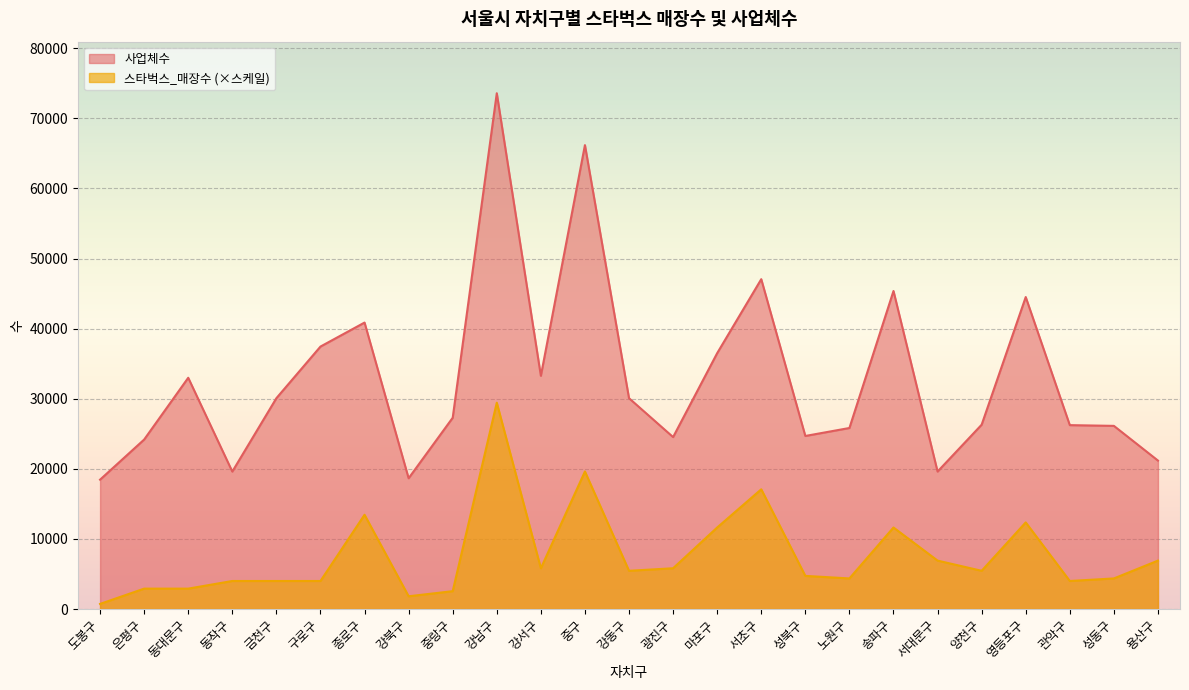

Is it true that 스타벅스_매장수 equals 726.8 at 도봉구?

True